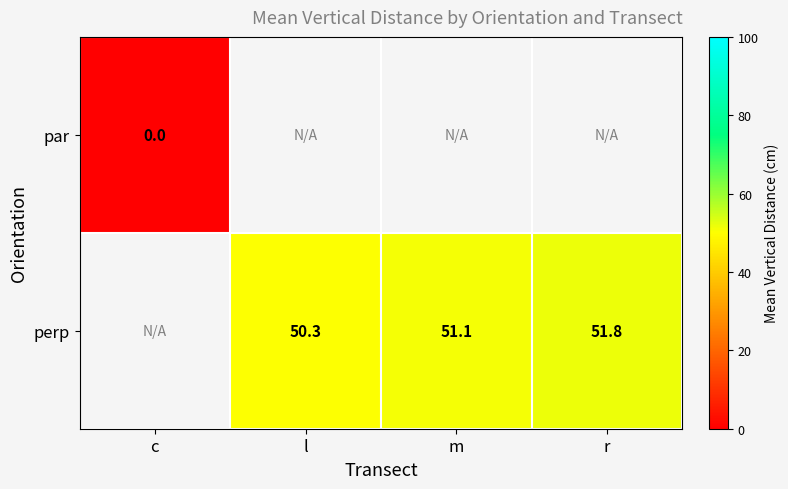

The value of perp at m is 51.1. True or false?

True